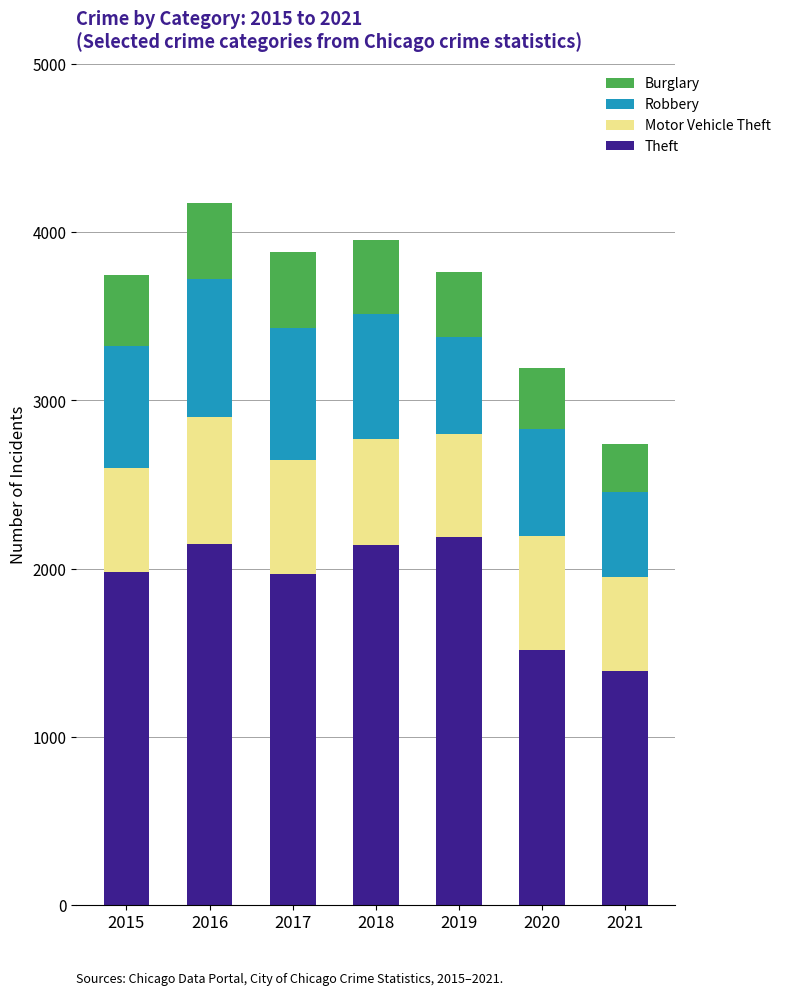

True or false: Theft has a value of 2190 at 2019.

True